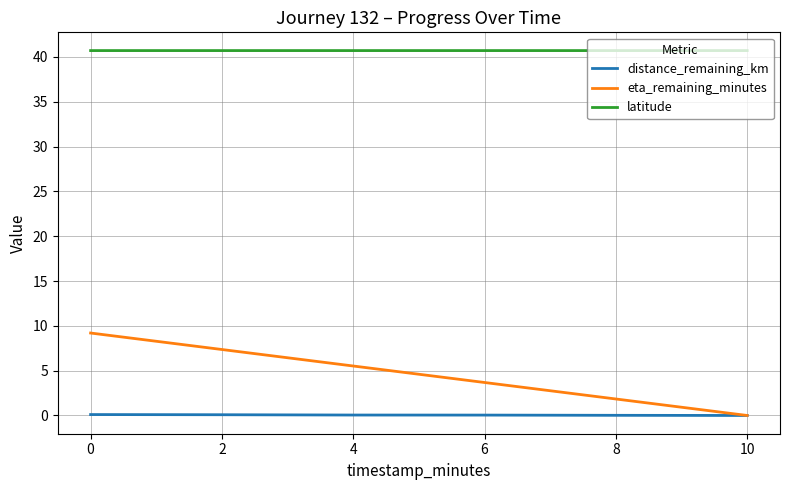

True or false: eta_remaining_minutes and latitude intersect in this chart.

False